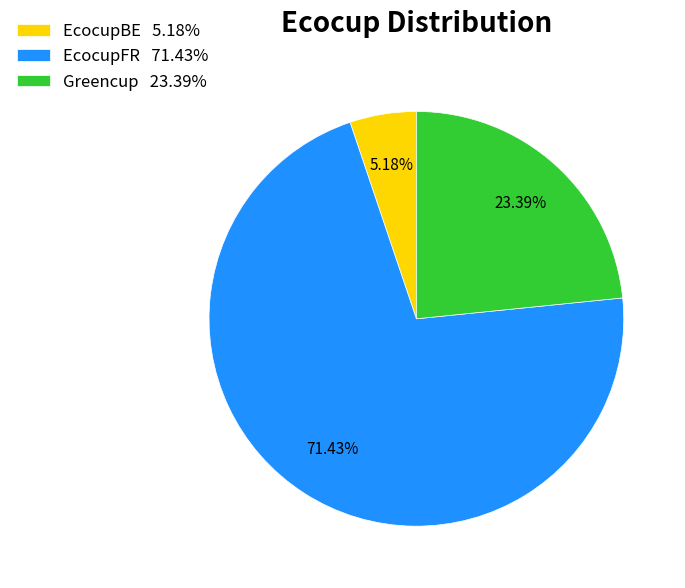

What is the majority slice?

EcocupFR